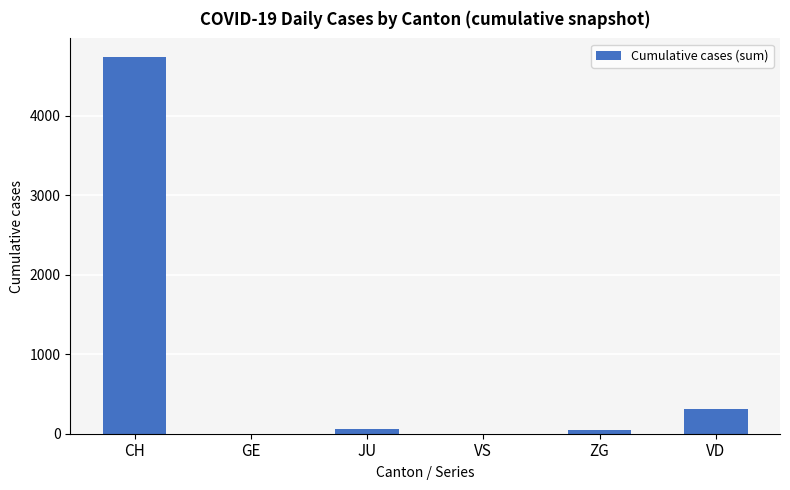

At which label is the value closest to 2366?

VD